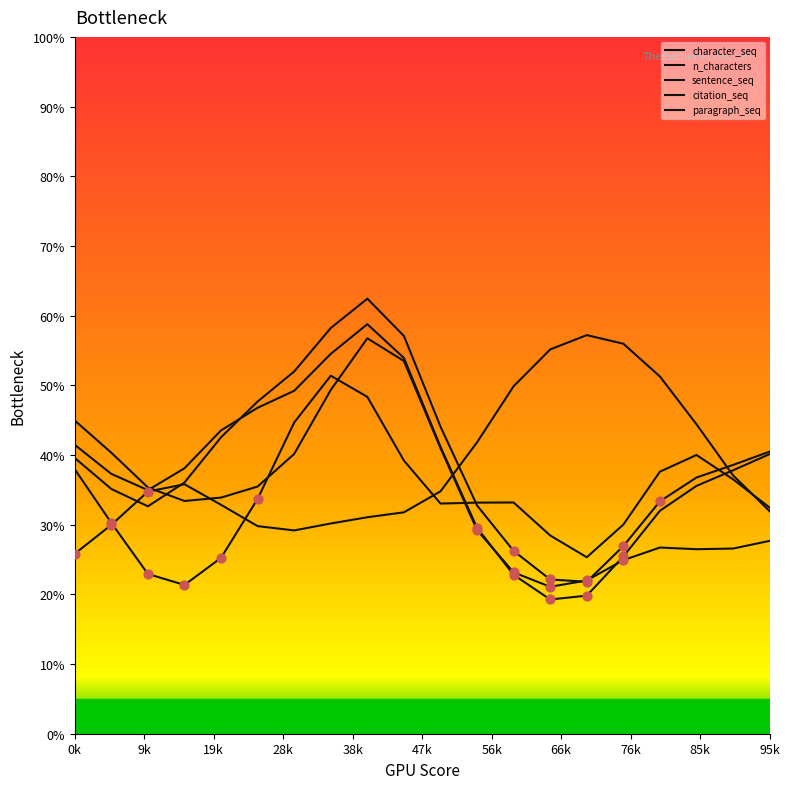

How many lines are shown in the chart?

5